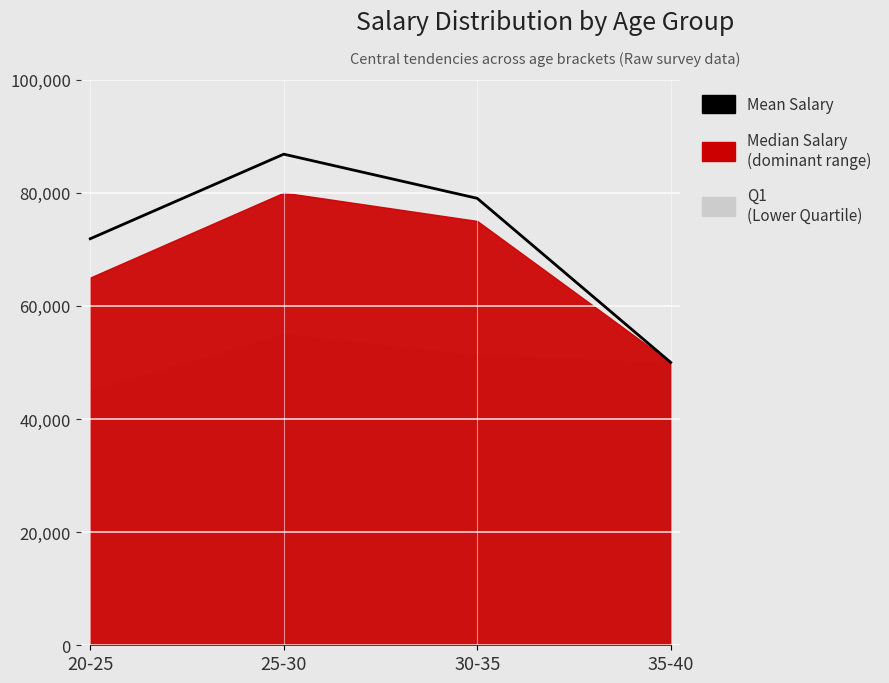

How many interior local peaks (higher than both neighbors) does the data have?

1